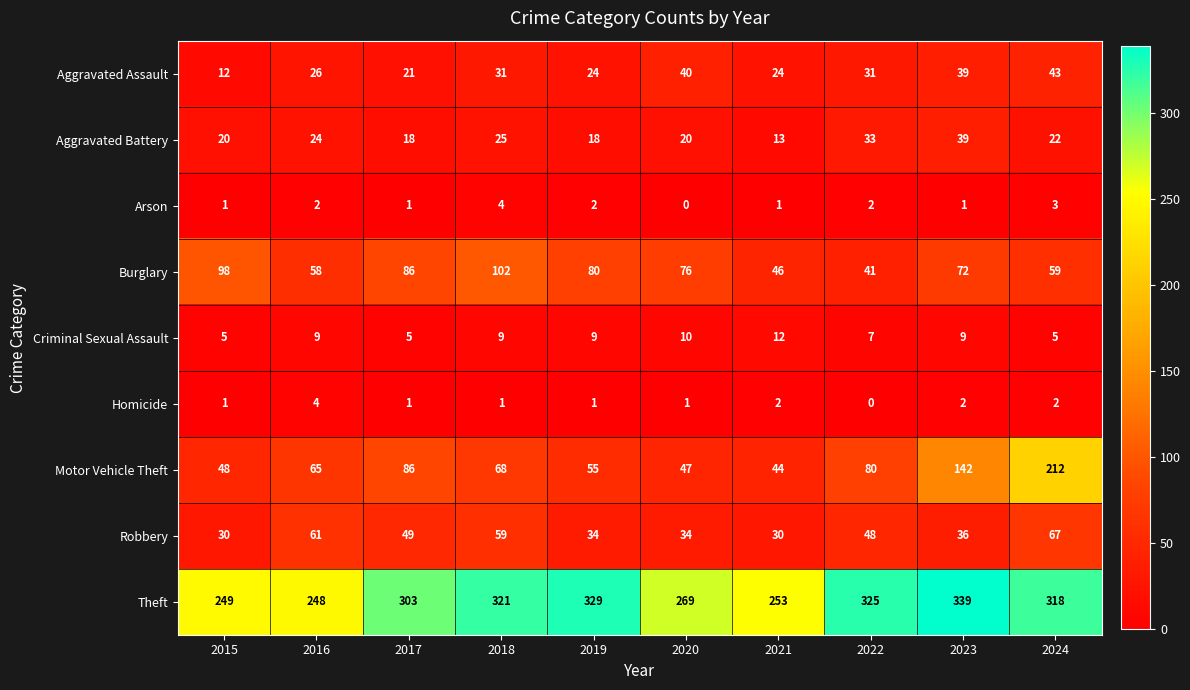

Count the number of data series in this chart.

9